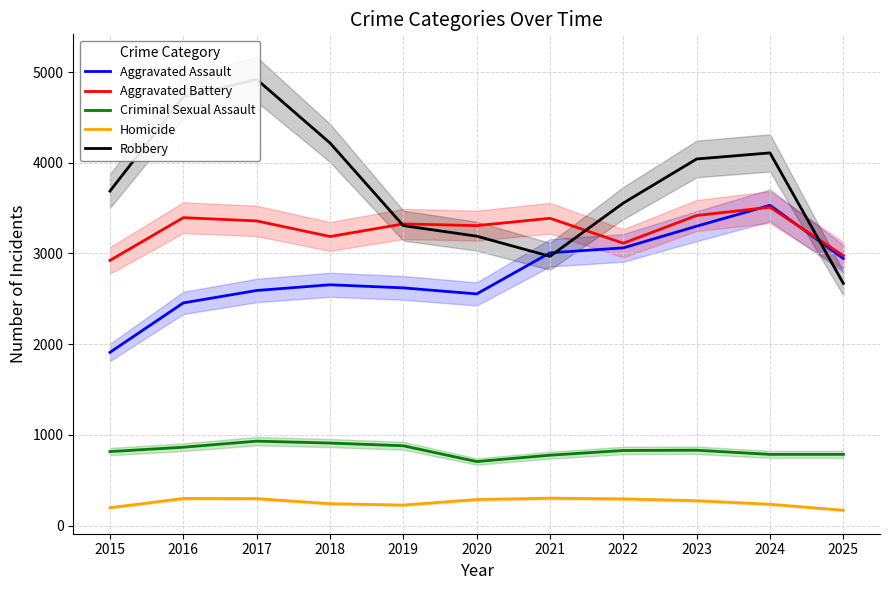

What is the value of the Aggravated Battery point at the 6th from the left?

3307